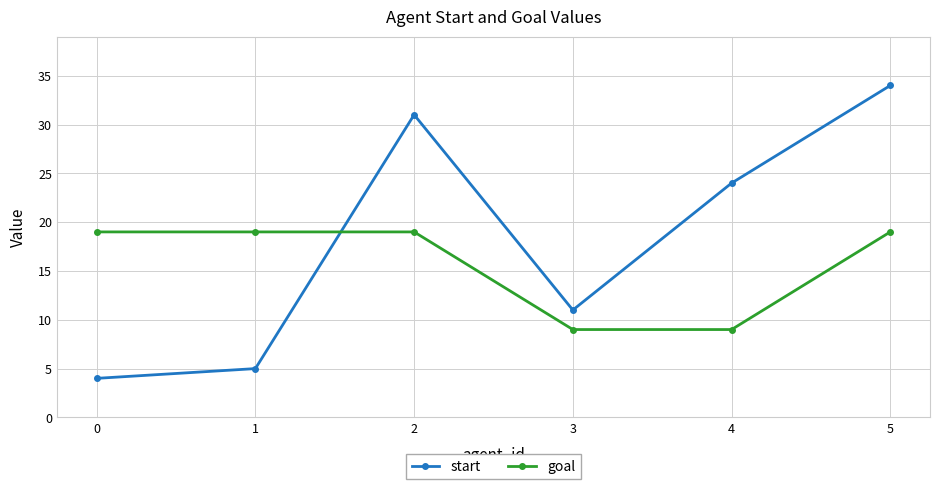

The start series shows 31 at 2. True or false?

True